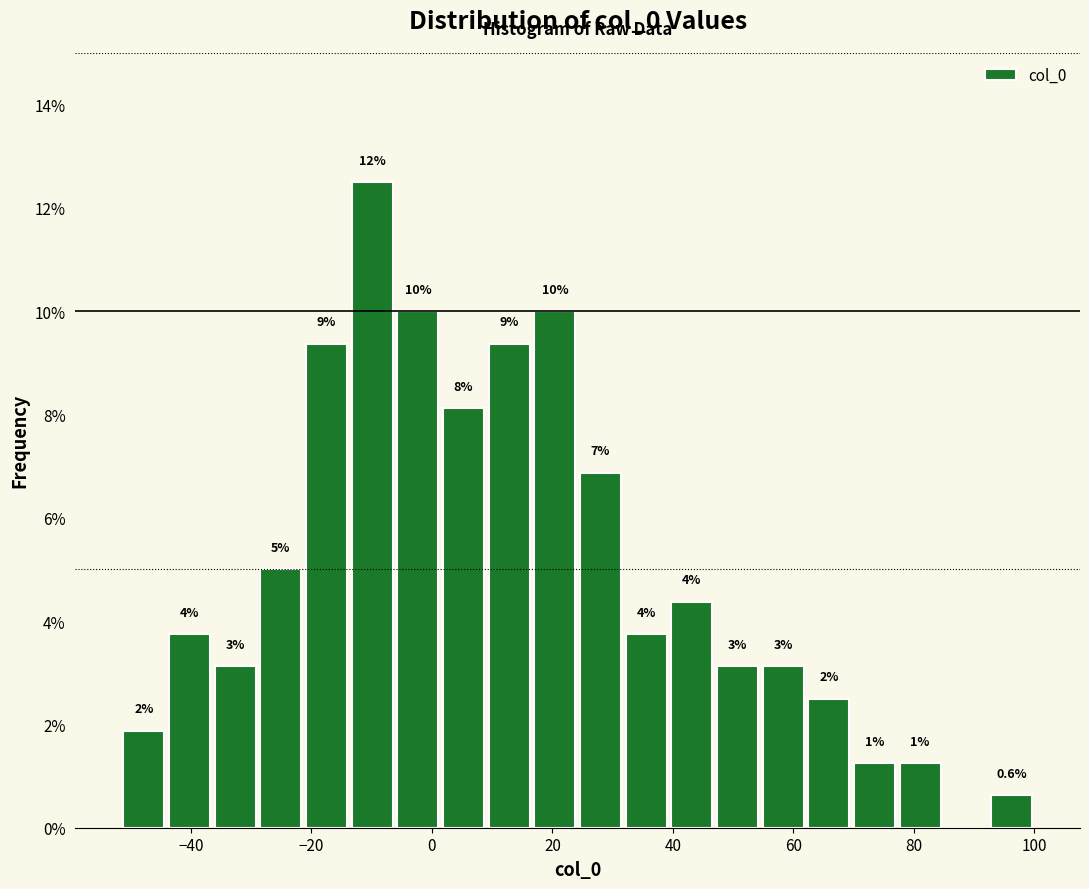

Read against the x-axis, roughly where is the centre of the tallest bar?

-10